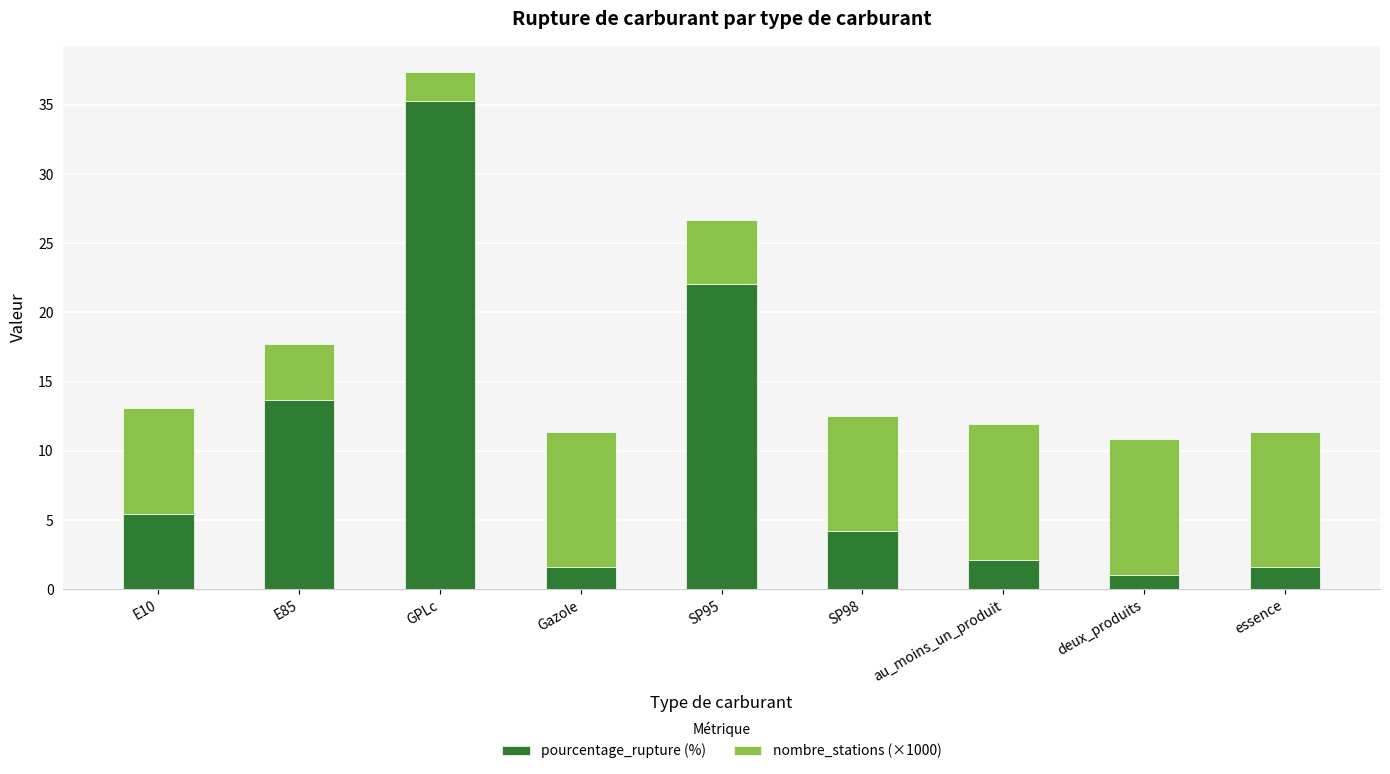

What is the difference between the pourcentage_rupture (%) values at E10 and Gazole?

3.9